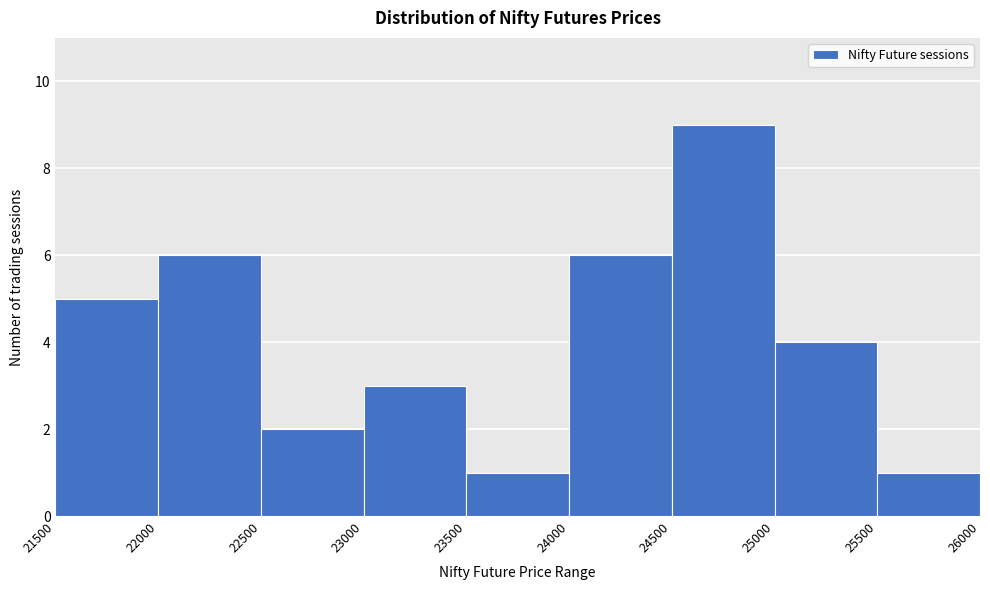

Over which range of the x-axis is the bar tallest?

24500 to 25000